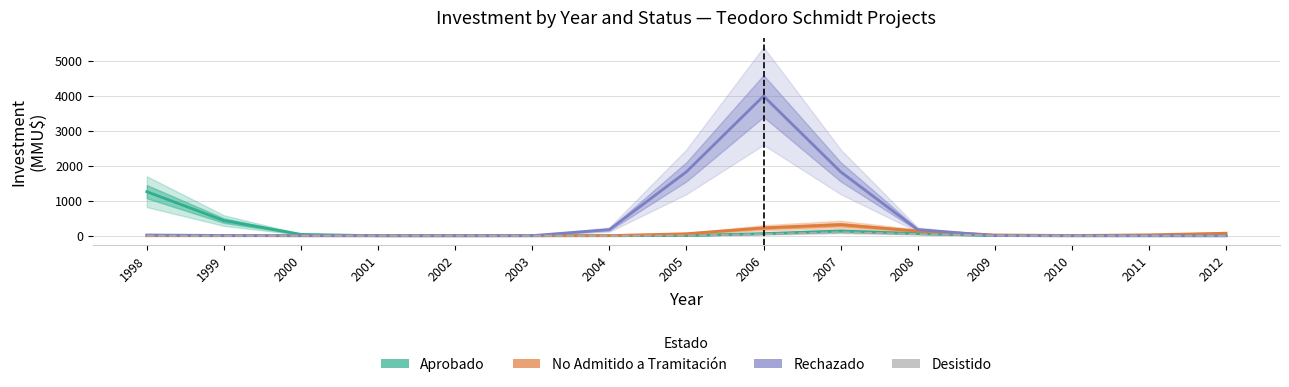

What is the maximum value for Desistido?

99.7